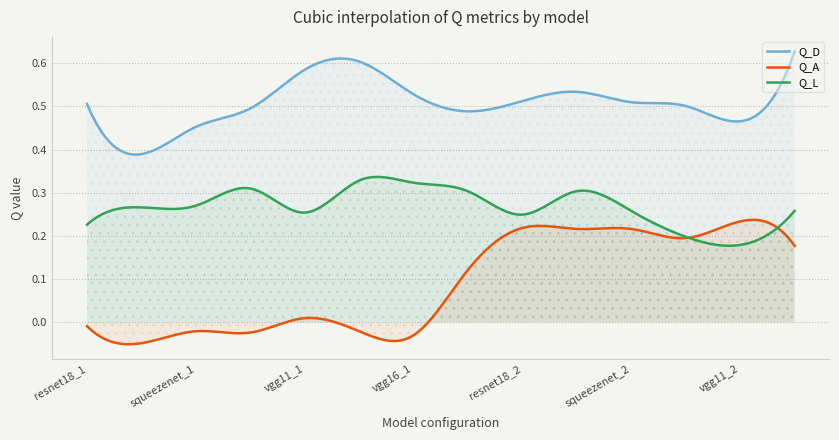

How many interior local peaks does the Q_L series have?

3